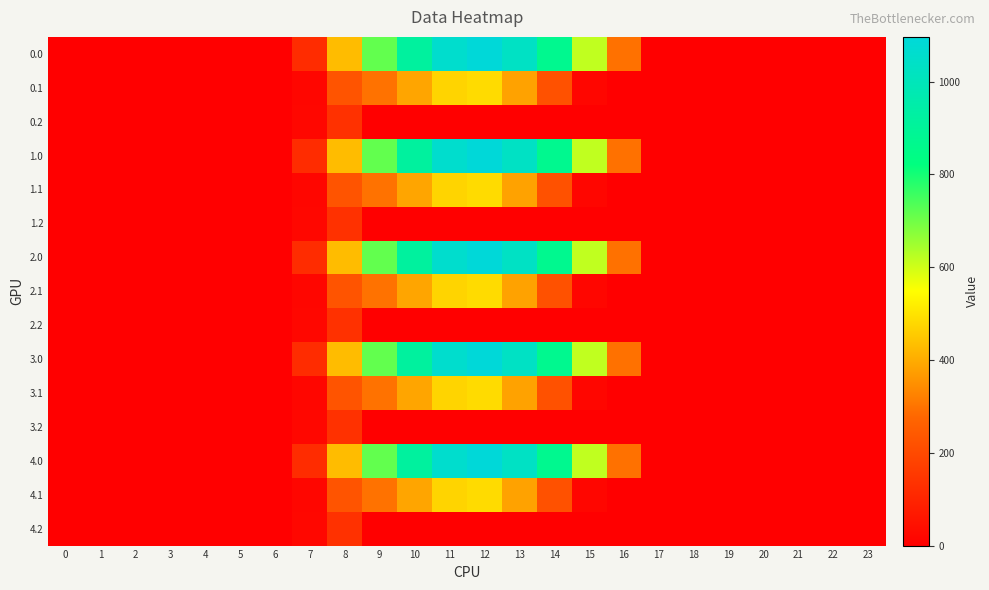

Reading left to right, list all the values displayed in this chart.

0.0: 0=0.0	1=0.0	2=0.0	3=0.0	4=0.0	5=0.0	6=0.0	7=120.6	8=430.3	9=716.9	10=916.2	11=1060.3	12=1096.7	13=1032.9	14=870.6	15=615.9	16=294.5	17=0.0	18=0.0	19=0.0	20=0.0	21=0.0	22=0.0	23=0.0
0.1: 0=0.0	1=0.0	2=0.0	3=0.0	4=0.0	5=0.0	6=0.0	7=17.7	8=227.5	9=295.9	10=388.1	11=471.7	12=485.4	13=382.7	14=219.2	15=17.3	16=0.0	17=0.0	18=0.0	19=0.0	20=0.0	21=0.0	22=0.0	23=0.0
0.2: 0=0.0	1=0.0	2=0.0	3=0.0	4=0.0	5=0.0	6=0.0	7=22.3	8=134.2	9=0.0	10=0.0	11=0.0	12=0.0	13=0.0	14=0.0	15=0.0	16=0.0	17=0.0	18=0.0	19=0.0	20=0.0	21=0.0	22=0.0	23=0.0
1.0: 0=0.0	1=0.0	2=0.0	3=0.0	4=0.0	5=0.0	6=0.0	7=120.6	8=430.3	9=716.9	10=916.2	11=1060.3	12=1096.7	13=1032.9	14=870.6	15=615.9	16=294.5	17=0.0	18=0.0	19=0.0	20=0.0	21=0.0	22=0.0	23=0.0
1.1: 0=0.0	1=0.0	2=0.0	3=0.0	4=0.0	5=0.0	6=0.0	7=17.7	8=227.5	9=295.9	10=388.1	11=471.7	12=485.4	13=382.7	14=219.2	15=17.3	16=0.0	17=0.0	18=0.0	19=0.0	20=0.0	21=0.0	22=0.0	23=0.0
1.2: 0=0.0	1=0.0	2=0.0	3=0.0	4=0.0	5=0.0	6=0.0	7=22.3	8=134.2	9=0.0	10=0.0	11=0.0	12=0.0	13=0.0	14=0.0	15=0.0	16=0.0	17=0.0	18=0.0	19=0.0	20=0.0	21=0.0	22=0.0	23=0.0
2.0: 0=0.0	1=0.0	2=0.0	3=0.0	4=0.0	5=0.0	6=0.0	7=120.6	8=430.3	9=716.9	10=916.2	11=1060.3	12=1096.7	13=1032.9	14=870.6	15=615.9	16=294.5	17=0.0	18=0.0	19=0.0	20=0.0	21=0.0	22=0.0	23=0.0
2.1: 0=0.0	1=0.0	2=0.0	3=0.0	4=0.0	5=0.0	6=0.0	7=17.7	8=227.5	9=295.9	10=388.1	11=471.7	12=485.4	13=382.7	14=219.2	15=17.3	16=0.0	17=0.0	18=0.0	19=0.0	20=0.0	21=0.0	22=0.0	23=0.0
2.2: 0=0.0	1=0.0	2=0.0	3=0.0	4=0.0	5=0.0	6=0.0	7=22.3	8=134.2	9=0.0	10=0.0	11=0.0	12=0.0	13=0.0	14=0.0	15=0.0	16=0.0	17=0.0	18=0.0	19=0.0	20=0.0	21=0.0	22=0.0	23=0.0
3.0: 0=0.0	1=0.0	2=0.0	3=0.0	4=0.0	5=0.0	6=0.0	7=120.6	8=430.3	9=716.9	10=916.2	11=1060.3	12=1096.7	13=1032.9	14=870.6	15=615.9	16=294.5	17=0.0	18=0.0	19=0.0	20=0.0	21=0.0	22=0.0	23=0.0
3.1: 0=0.0	1=0.0	2=0.0	3=0.0	4=0.0	5=0.0	6=0.0	7=17.7	8=227.5	9=295.9	10=388.1	11=471.7	12=485.4	13=382.7	14=219.2	15=17.3	16=0.0	17=0.0	18=0.0	19=0.0	20=0.0	21=0.0	22=0.0	23=0.0
3.2: 0=0.0	1=0.0	2=0.0	3=0.0	4=0.0	5=0.0	6=0.0	7=22.3	8=134.2	9=0.0	10=0.0	11=0.0	12=0.0	13=0.0	14=0.0	15=0.0	16=0.0	17=0.0	18=0.0	19=0.0	20=0.0	21=0.0	22=0.0	23=0.0
4.0: 0=0.0	1=0.0	2=0.0	3=0.0	4=0.0	5=0.0	6=0.0	7=120.6	8=430.3	9=716.9	10=916.2	11=1060.3	12=1096.7	13=1032.9	14=870.6	15=615.9	16=294.5	17=0.0	18=0.0	19=0.0	20=0.0	21=0.0	22=0.0	23=0.0
4.1: 0=0.0	1=0.0	2=0.0	3=0.0	4=0.0	5=0.0	6=0.0	7=17.7	8=227.5	9=295.9	10=388.1	11=471.7	12=485.4	13=382.7	14=219.2	15=17.3	16=0.0	17=0.0	18=0.0	19=0.0	20=0.0	21=0.0	22=0.0	23=0.0
4.2: 0=0.0	1=0.0	2=0.0	3=0.0	4=0.0	5=0.0	6=0.0	7=22.3	8=134.2	9=0.0	10=0.0	11=0.0	12=0.0	13=0.0	14=0.0	15=0.0	16=0.0	17=0.0	18=0.0	19=0.0	20=0.0	21=0.0	22=0.0	23=0.0